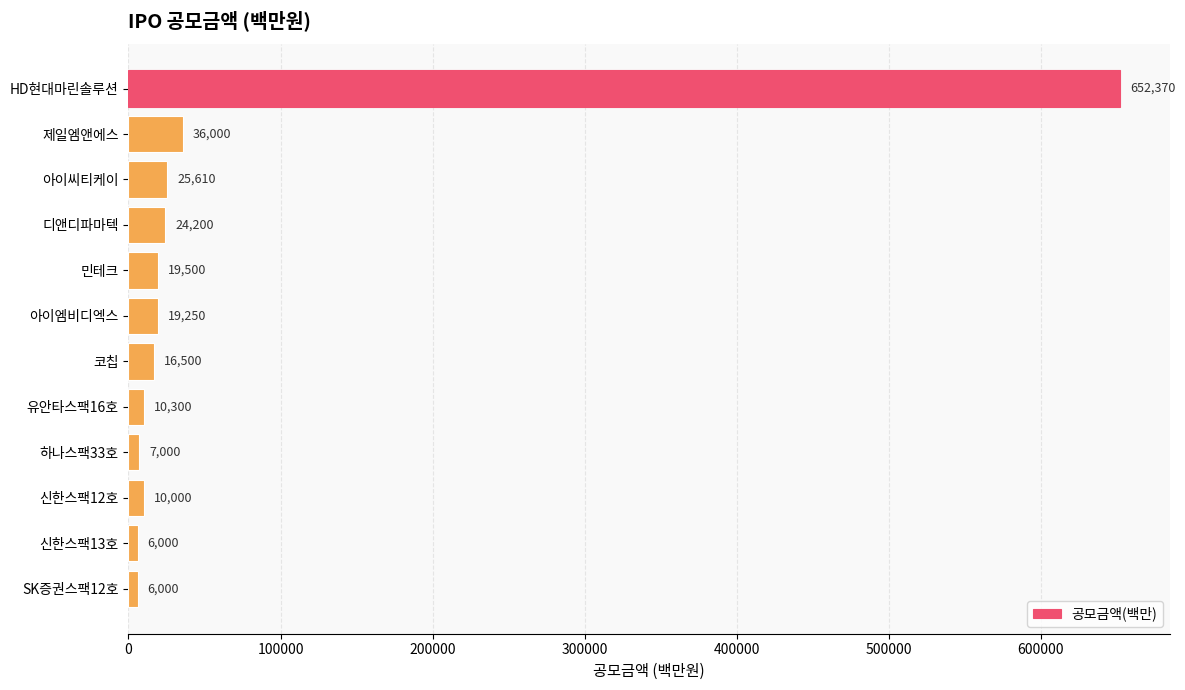

What is the difference between the maximum and minimum values?

646370